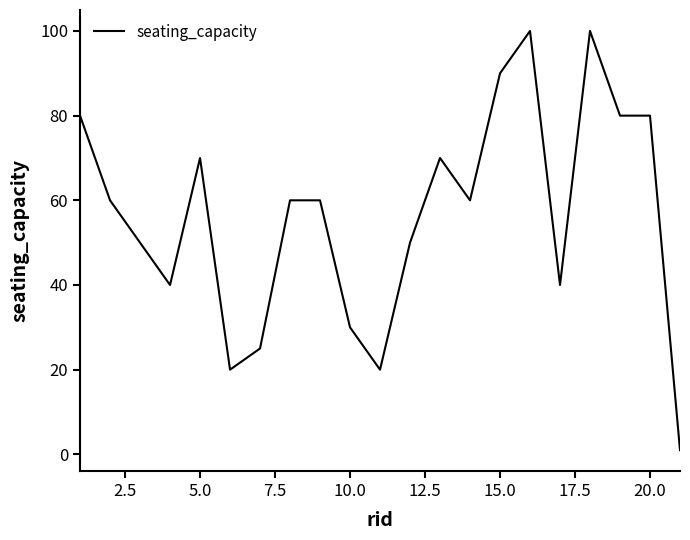

What is the greatest value displayed?

100